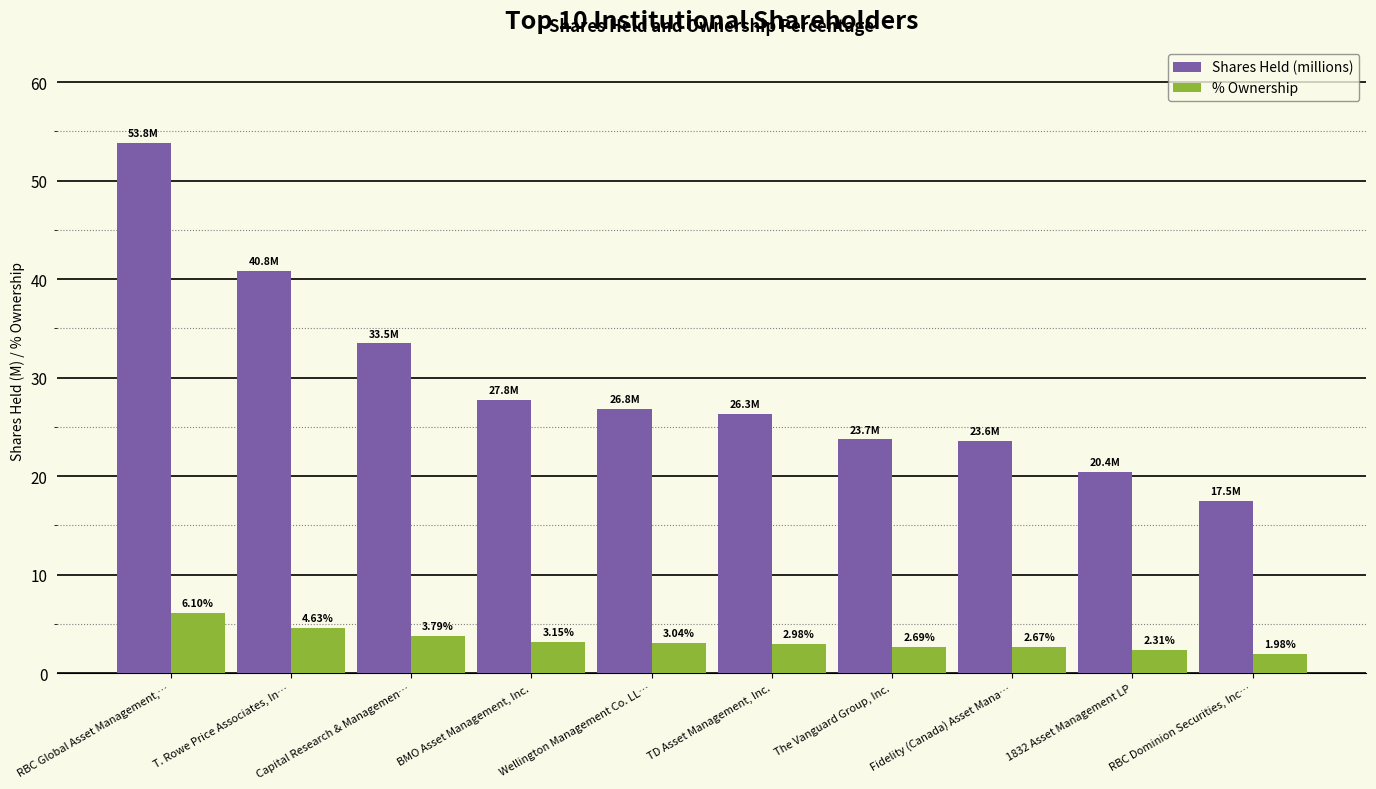

List the series in order of their overall mean, lowest first.

% Ownership, Shares Held (millions)